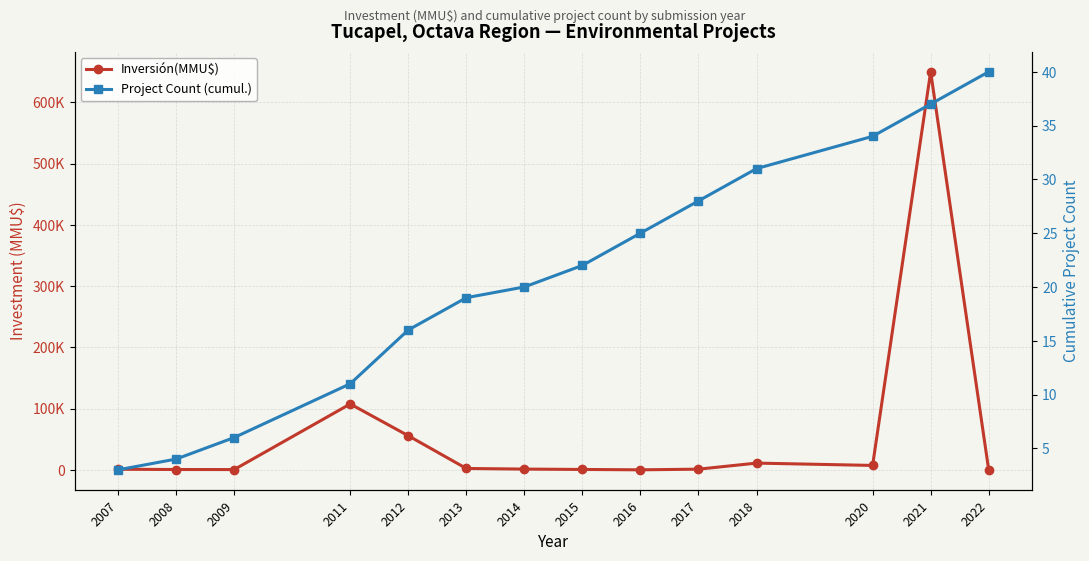

What is the average value of the Inversión(MMU$) series?

59977